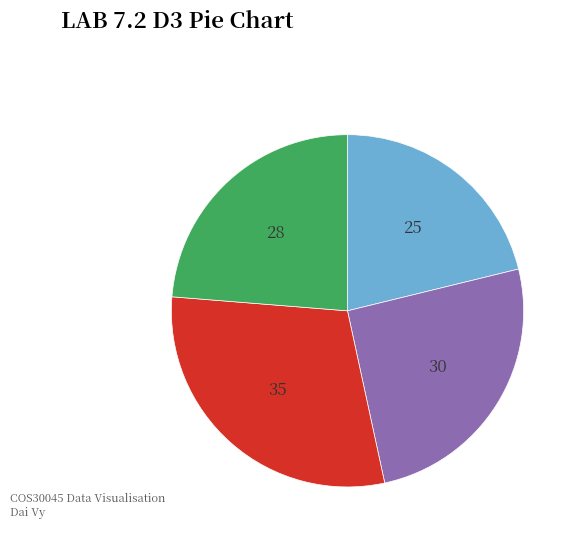

Is there a majority slice in this chart?

No